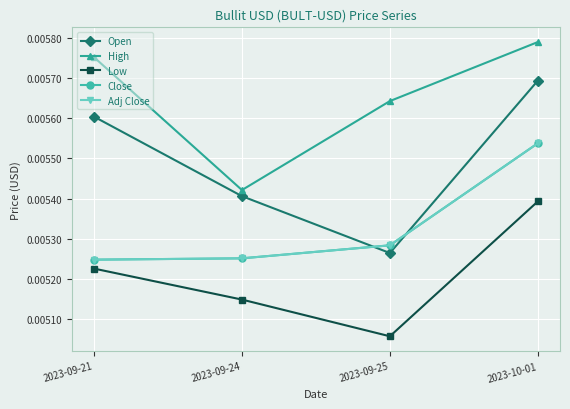

Does the chart have visible grid lines?

Yes